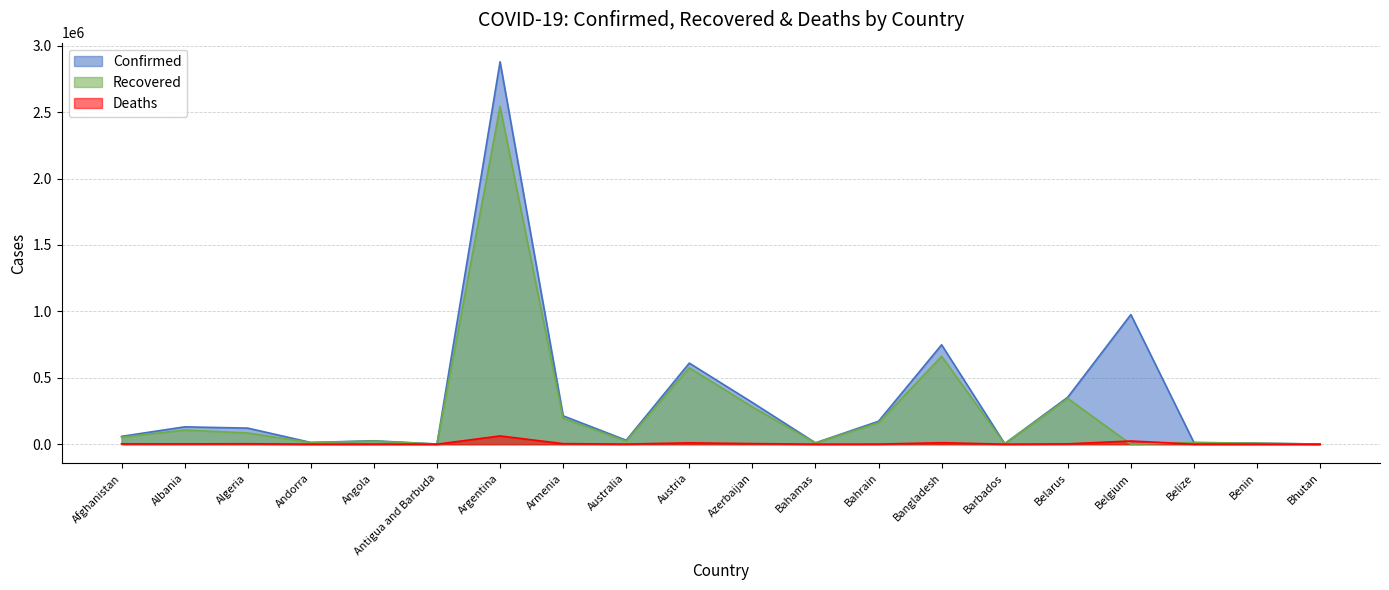

List the series in order of their peak value, highest first.

Confirmed, Recovered, Deaths